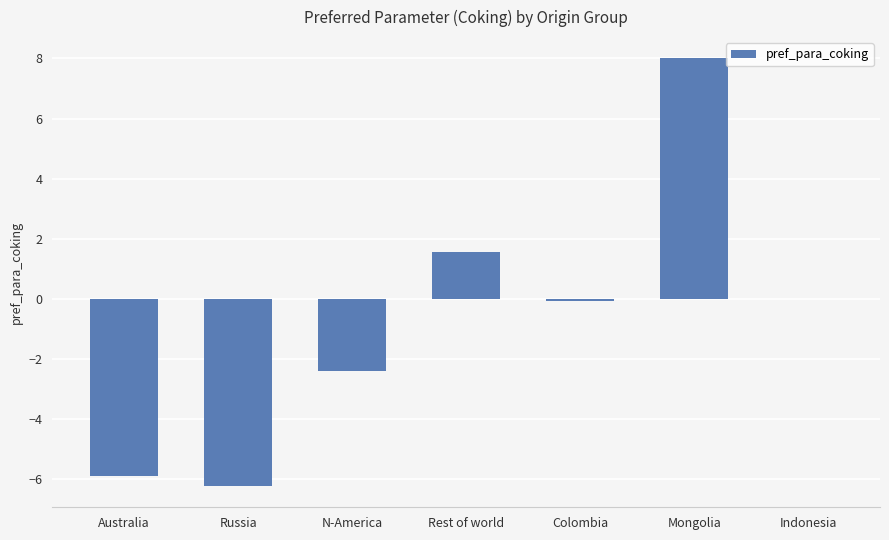

What is the sum of all values?

-5.0